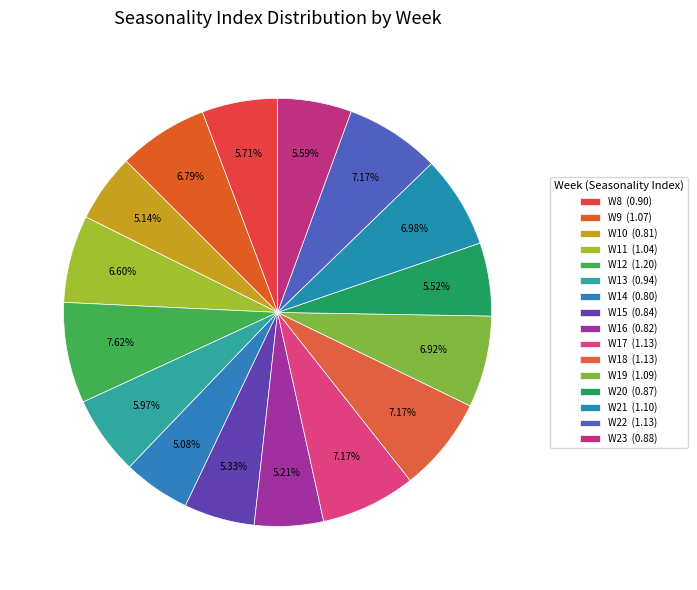

To the nearest percent, what is the combined percentage of W17 and W18?

14%